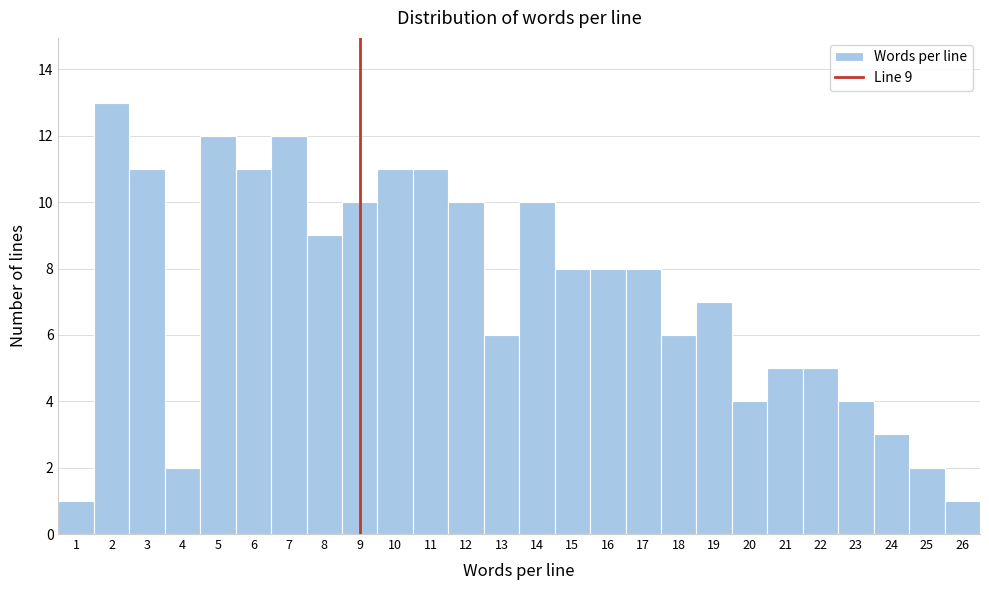

Which range on the x-axis has the tallest bar?

1.5 to 2.5